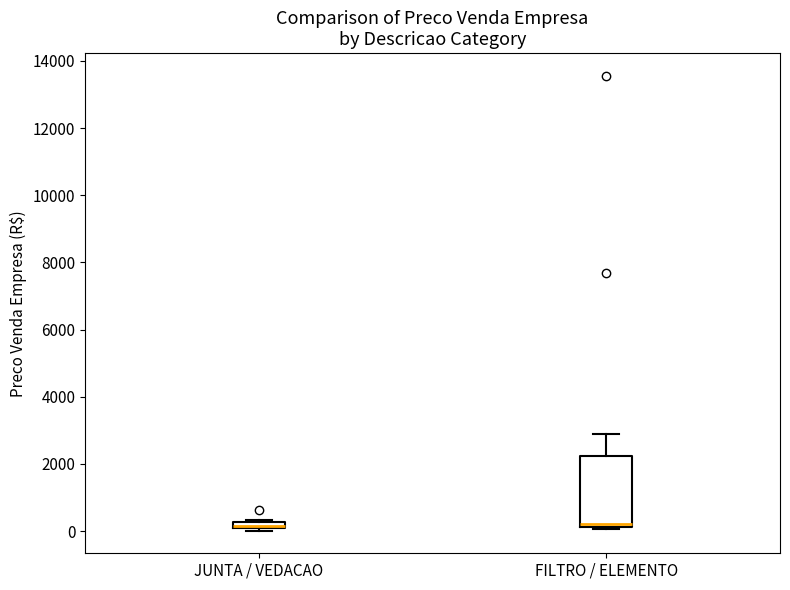

Which box is the tallest, from its lower edge to its upper edge?

FILTRO / ELEMENTO